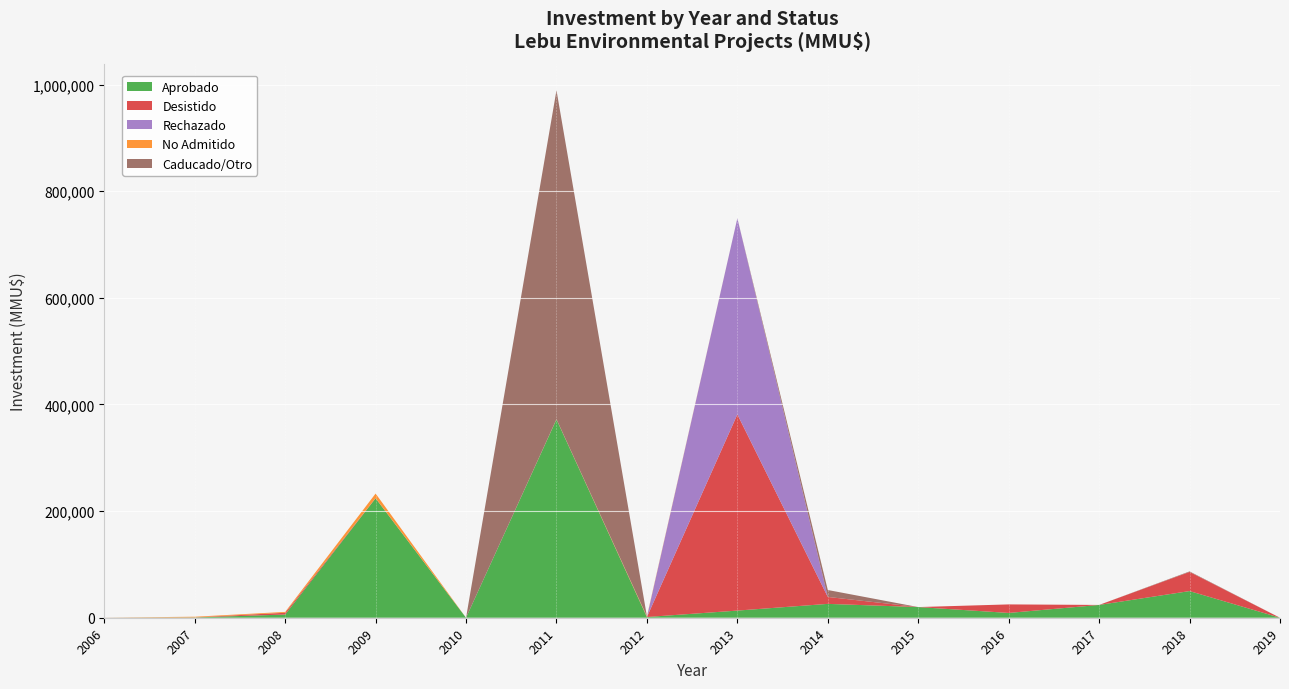

What is the maximum value for Aprobado?

372029